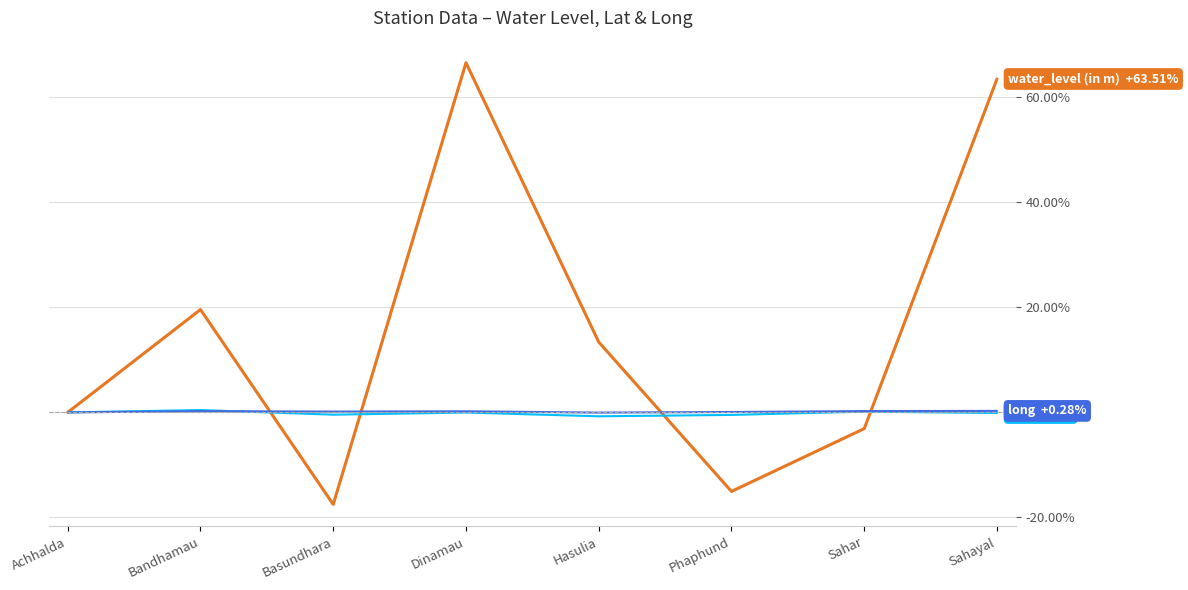

What is the maximum value shown in the chart?

66.6